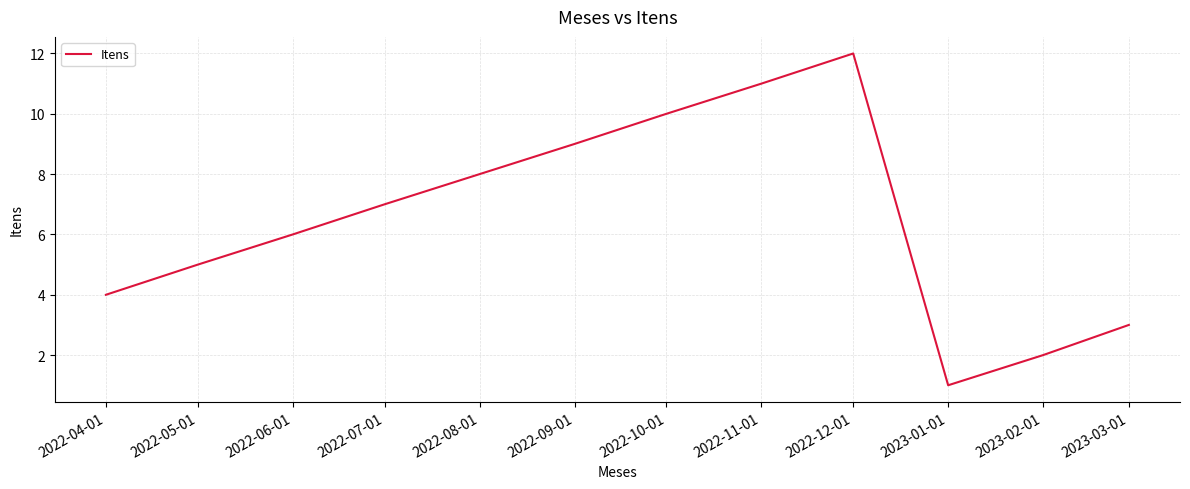

Where is the first local minimum?

2023-01-01